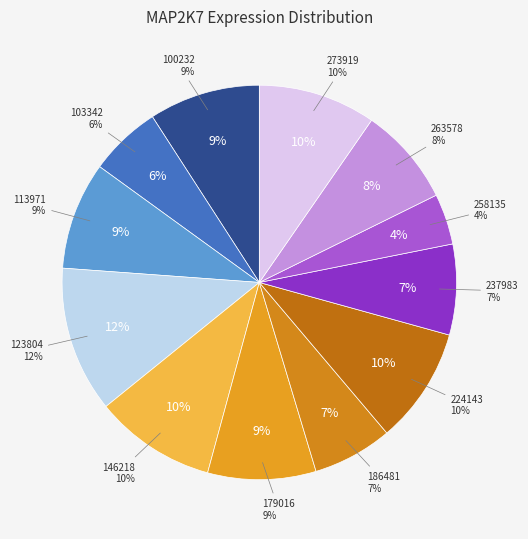

Count the number of slices in the pie.

12